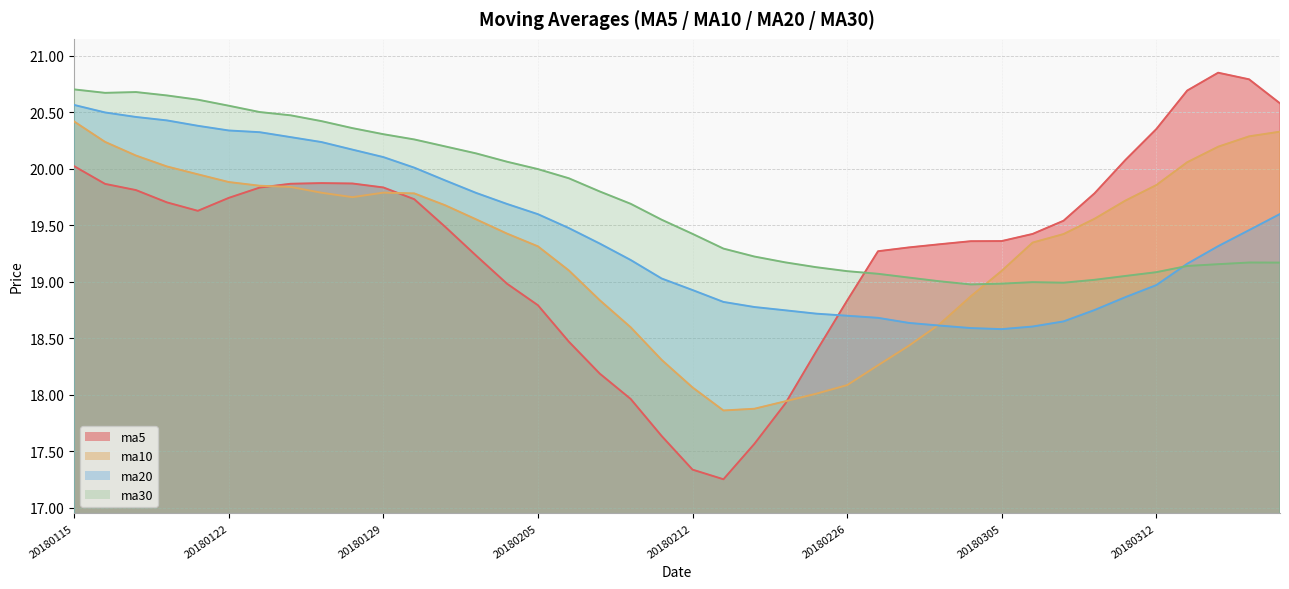

How many interior local valleys does the ma30 series have?

3